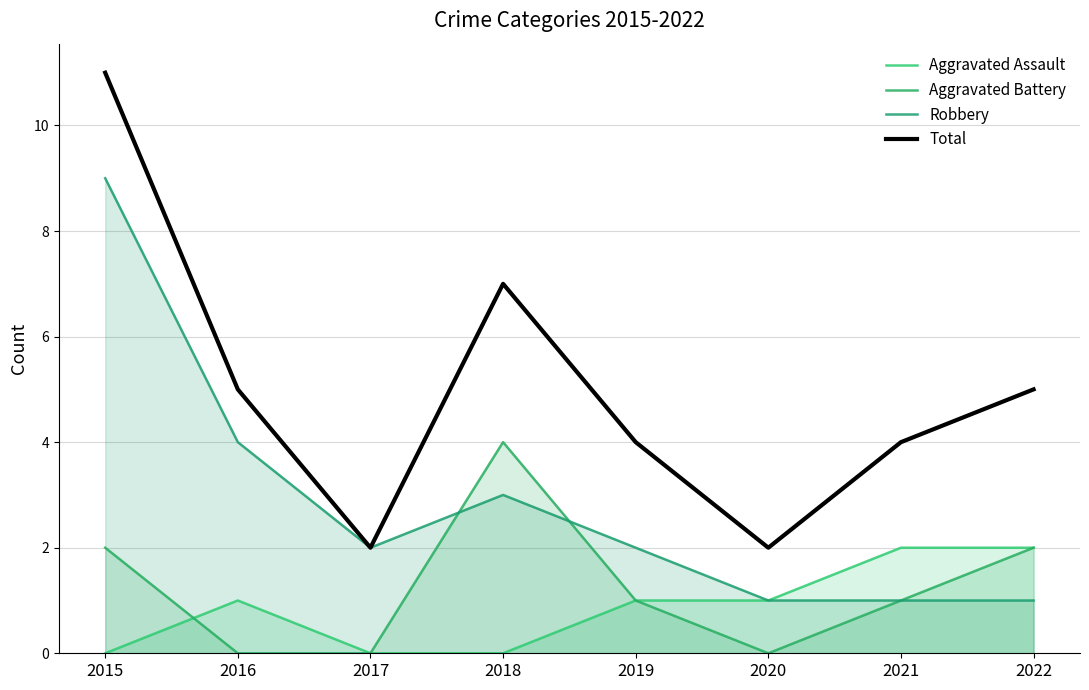

What is the value of the Robbery point at the 3rd from the left?

2